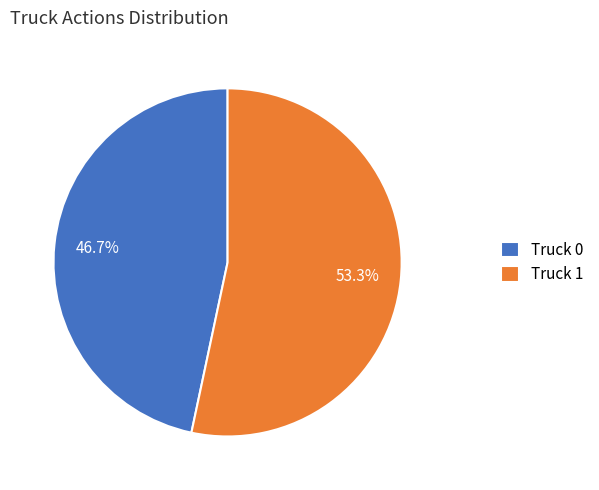

Approximately how many times larger is the value at Truck 0 compared to Truck 1?

0.9